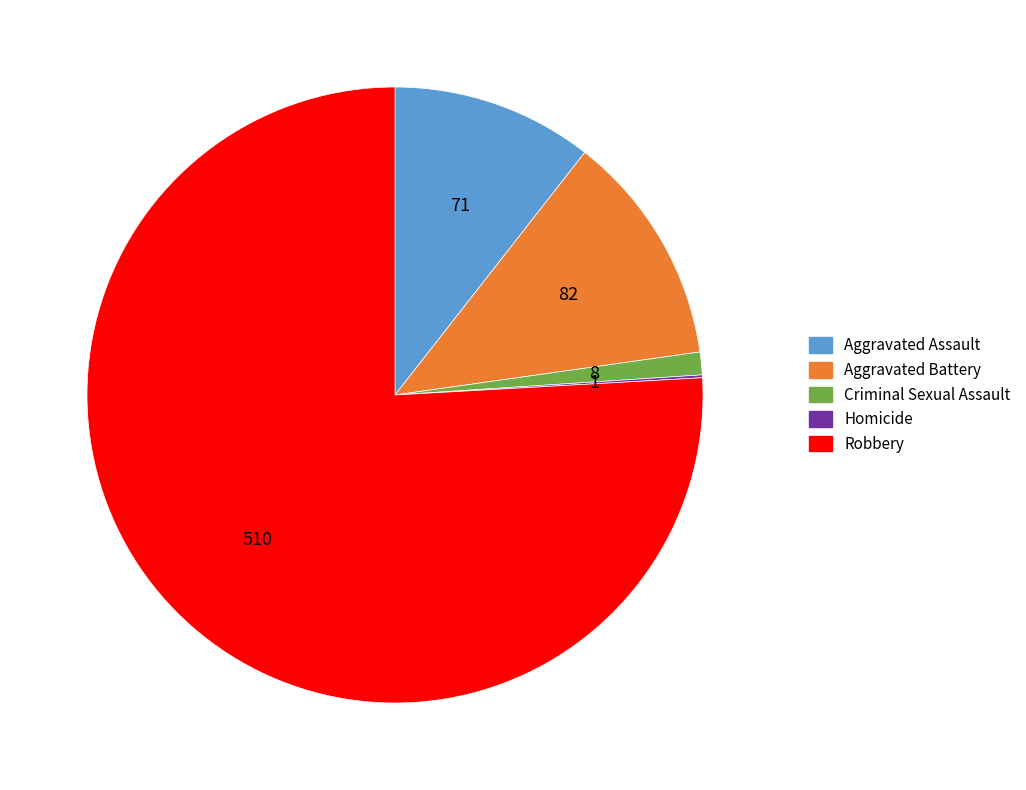

Do Robbery and Criminal Sexual Assault together represent more than half of the pie?

Yes